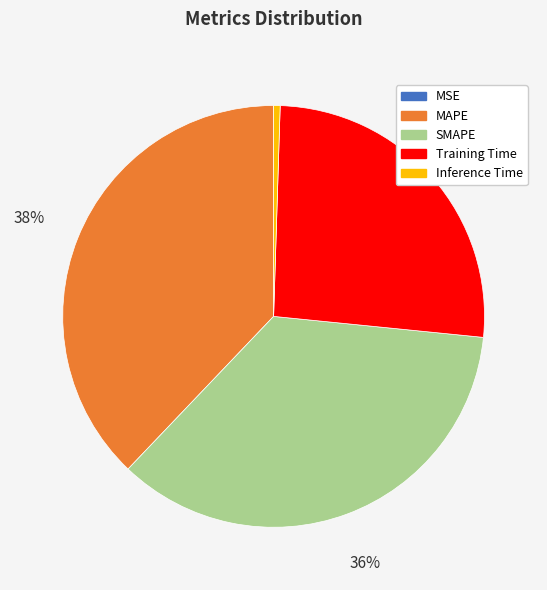

Does MAPE represent more than half of the total?

No